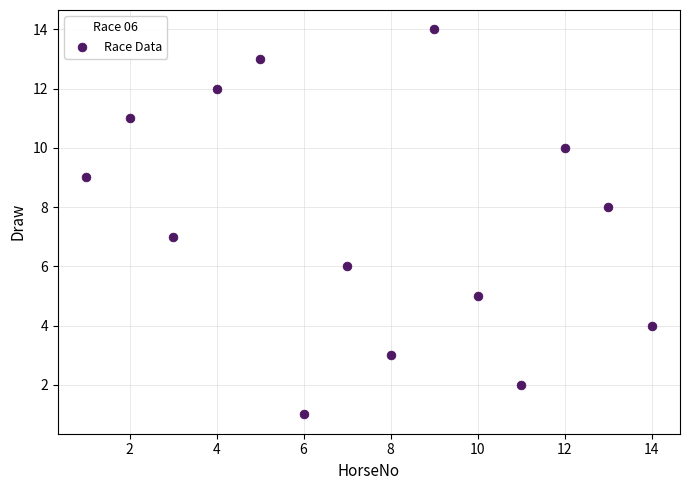

What is the range of X values (max minus min)?

13